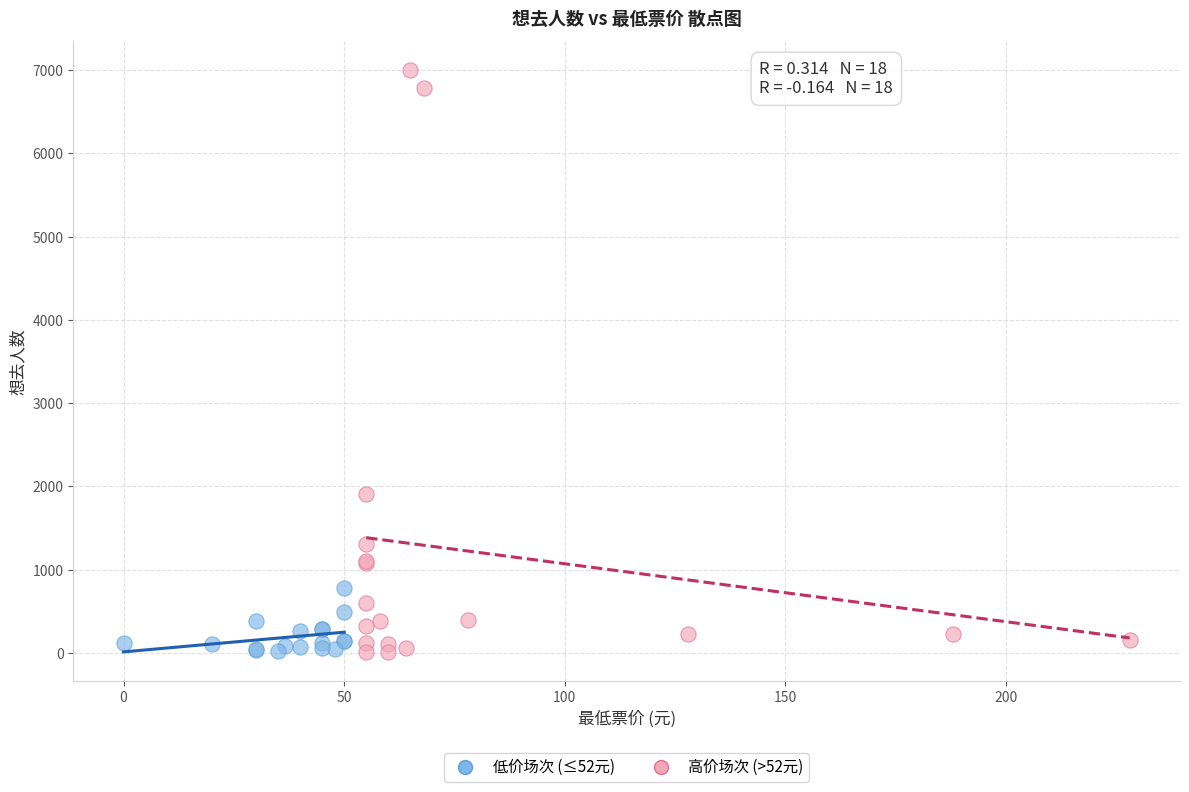

Which series reaches the maximum Y coordinate?

高价场次 (>52元)